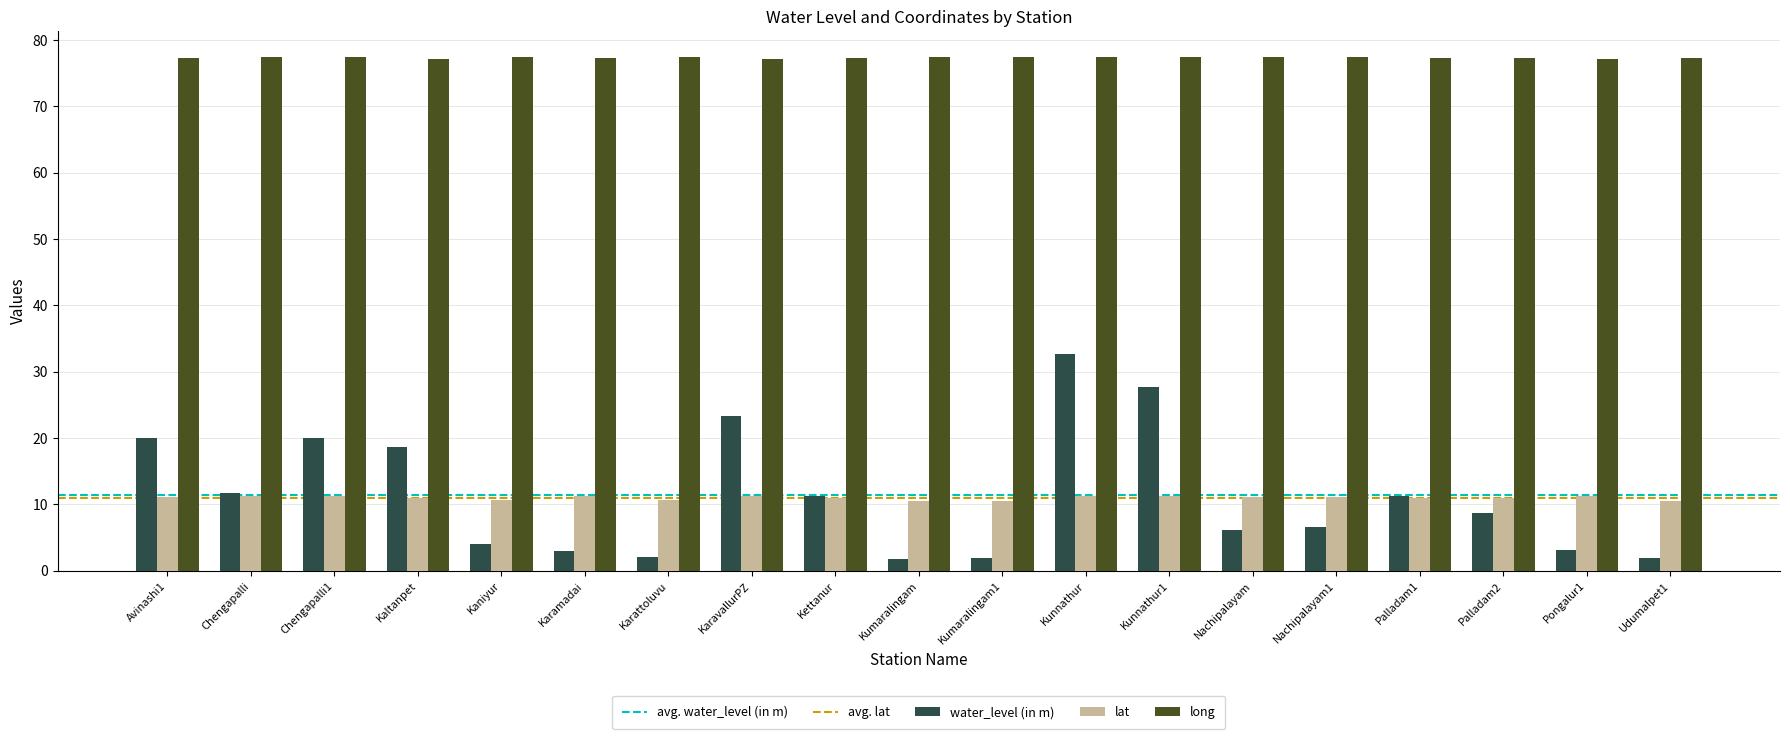

What is the value of the long bar at the 15th from the left?

77.5